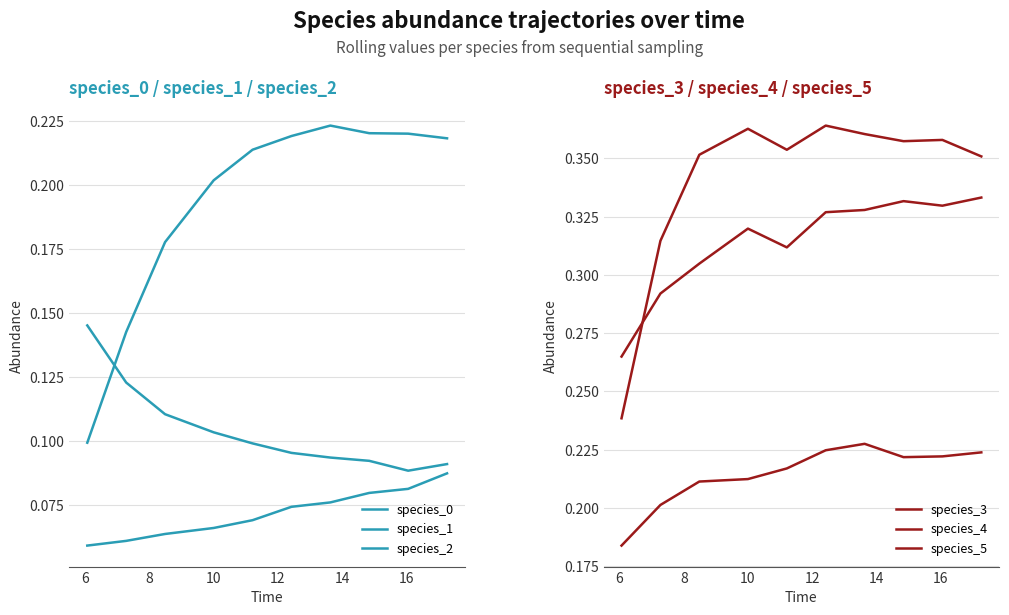

What is the difference between the highest and lowest values at 12?

0.3